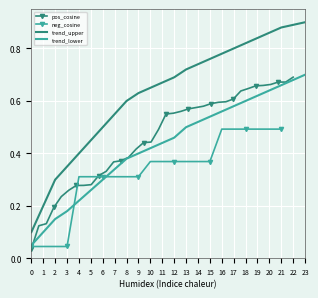

What is the maximum value for trend_lower?

0.7